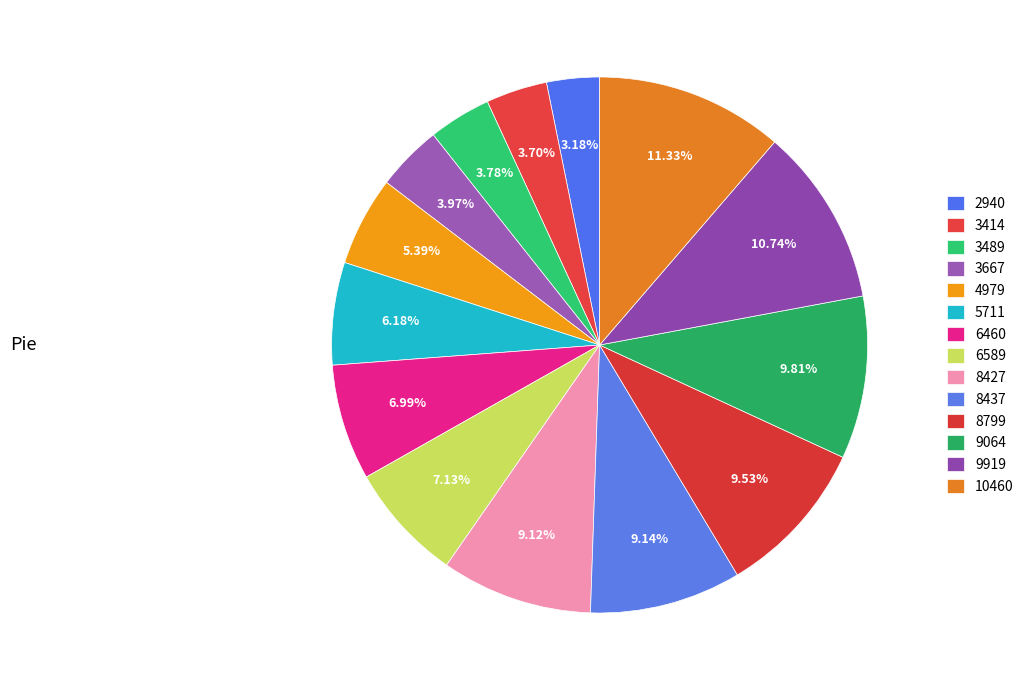

To the nearest percent, what percentage of the pie is 6589?

7%